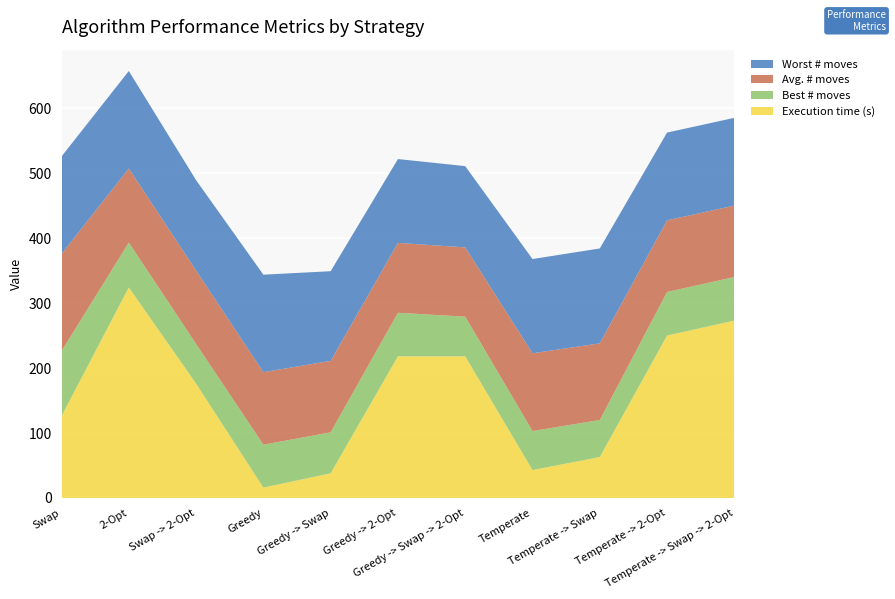

Reading right to left, transcribe all the data shown in this chart.

Avg. # moves: Temperate -> Swap -> 2-Opt=110.0	Temperate -> 2-Opt=110.3	Temperate -> Swap=118.0	Temperate=119.7	Greedy -> Swap -> 2-Opt=106.6	Greedy -> 2-Opt=107.5	Greedy -> Swap=110.0	Greedy=111.6	Swap -> 2-Opt=113.0	2-Opt=114.0	Swap=149.5
Best # moves: Temperate -> Swap -> 2-Opt=67.0	Temperate -> 2-Opt=67.0	Temperate -> Swap=57.0	Temperate=60.0	Greedy -> Swap -> 2-Opt=61.0	Greedy -> 2-Opt=67.0	Greedy -> Swap=63.0	Greedy=66.0	Swap -> 2-Opt=61.0	2-Opt=69.0	Swap=100.0
Worst # moves: Temperate -> Swap -> 2-Opt=135.0	Temperate -> 2-Opt=135.0	Temperate -> Swap=146.0	Temperate=145.0	Greedy -> Swap -> 2-Opt=125.0	Greedy -> 2-Opt=129.0	Greedy -> Swap=138.0	Greedy=150.0	Swap -> 2-Opt=139.0	2-Opt=150.0	Swap=150.0
Execution time (s): Temperate -> Swap -> 2-Opt=273.0	Temperate -> 2-Opt=250.0	Temperate -> Swap=63.0	Temperate=43.0	Greedy -> Swap -> 2-Opt=218.0	Greedy -> 2-Opt=218.0	Greedy -> Swap=38.0	Greedy=16.0	Swap -> 2-Opt=176.0	2-Opt=324.0	Swap=126.0